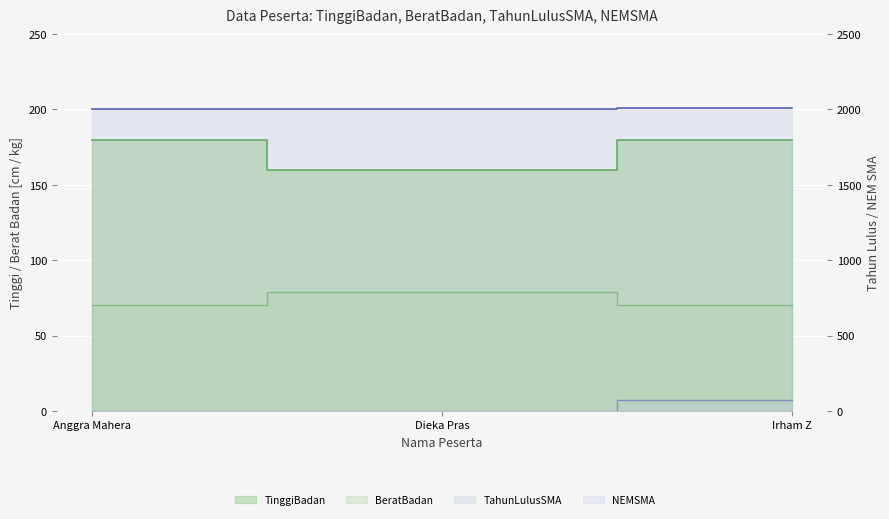

Which series changed the most between Dieka Pras and Irham Z?

NEMSMA